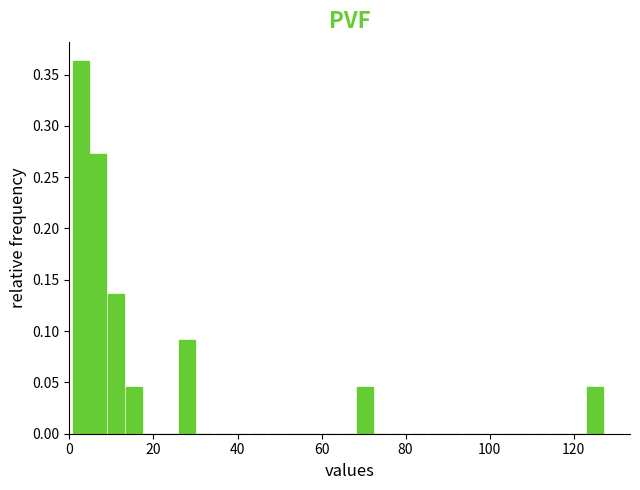

Around what value on the x-axis is the tallest bar? Give the approximate position of its centre, as read against the axis.

2